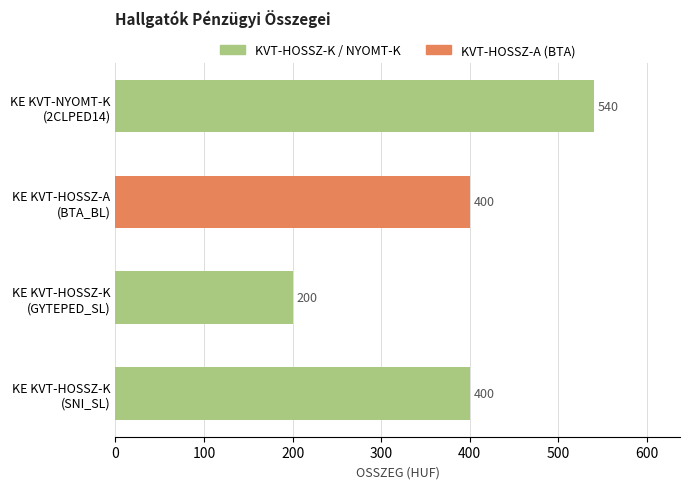

Are the bars horizontal?

Yes